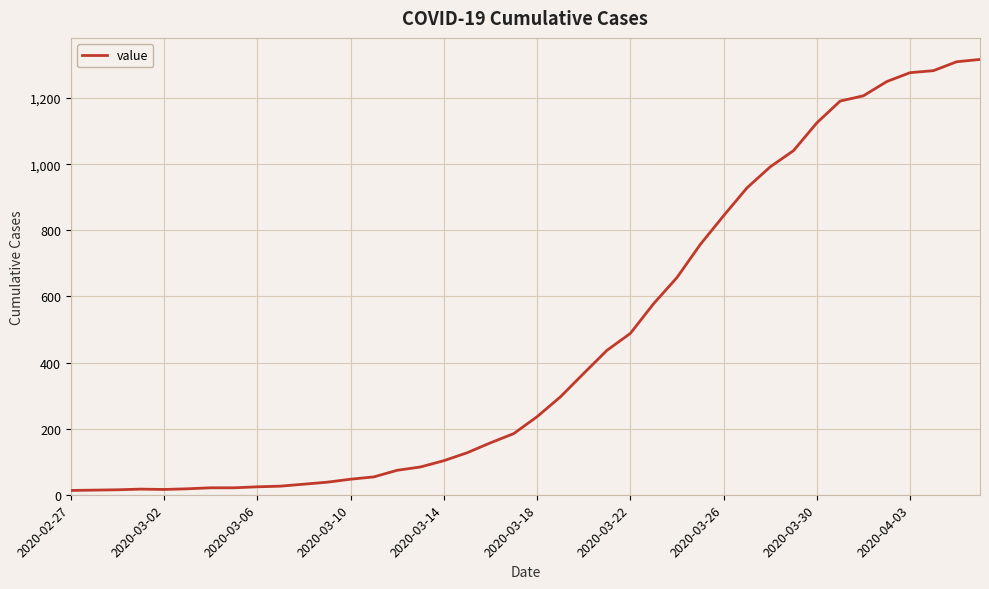

What is the greatest value displayed?

1317